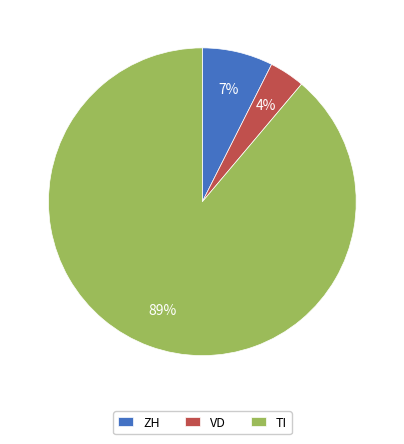

Count the number of slices in the pie.

3